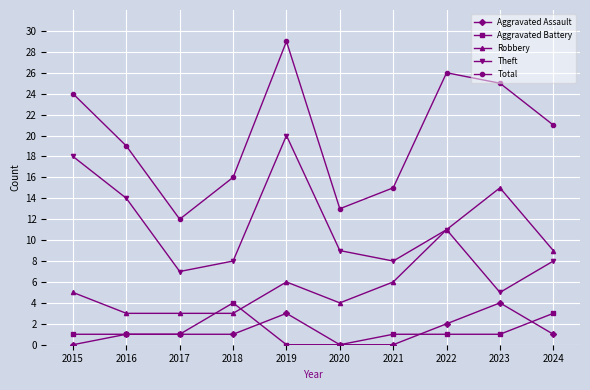

In Robbery, how many points are higher than both neighbors (excluding endpoints)?

2